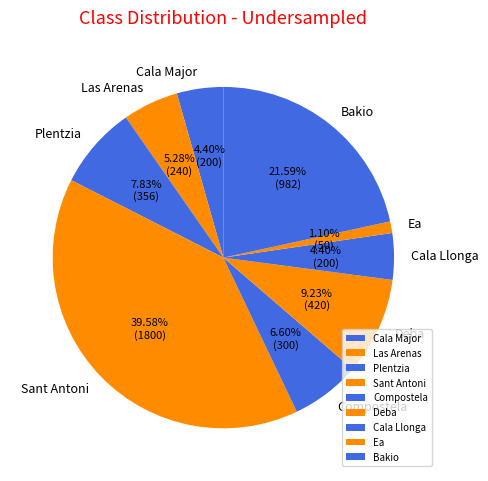

Count the number of slices in the pie.

9